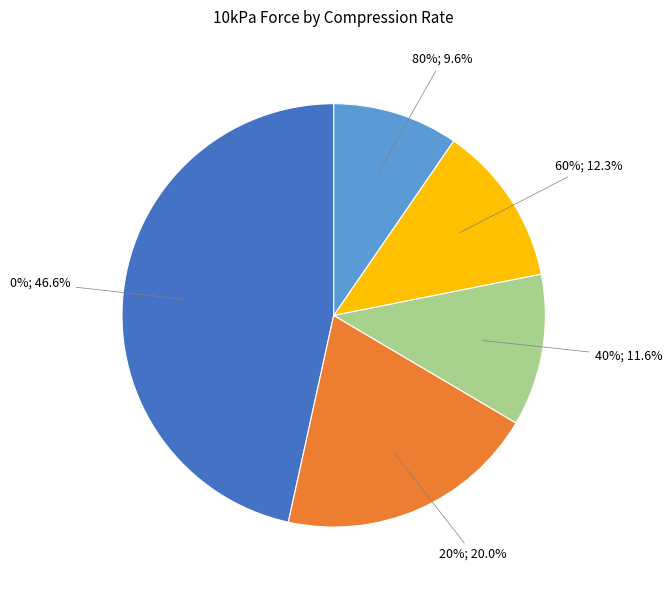

How many segments does this pie chart have?

5